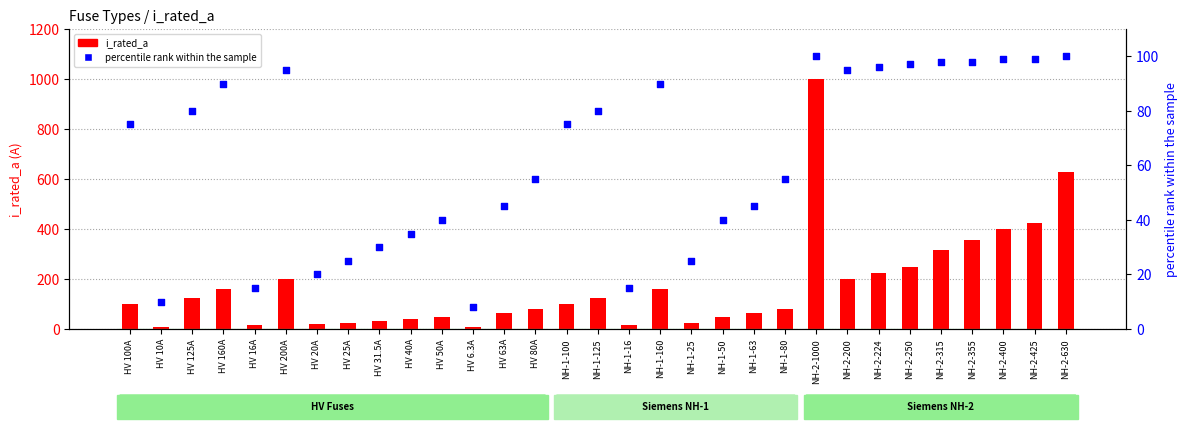

Which series contains the highest Y value?

i_rated_a